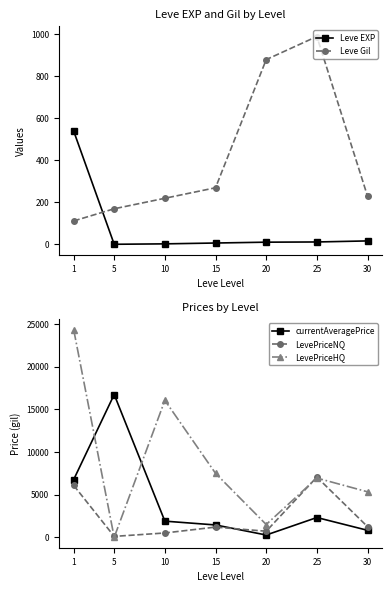

At which category is the sum across all series the highest?

1